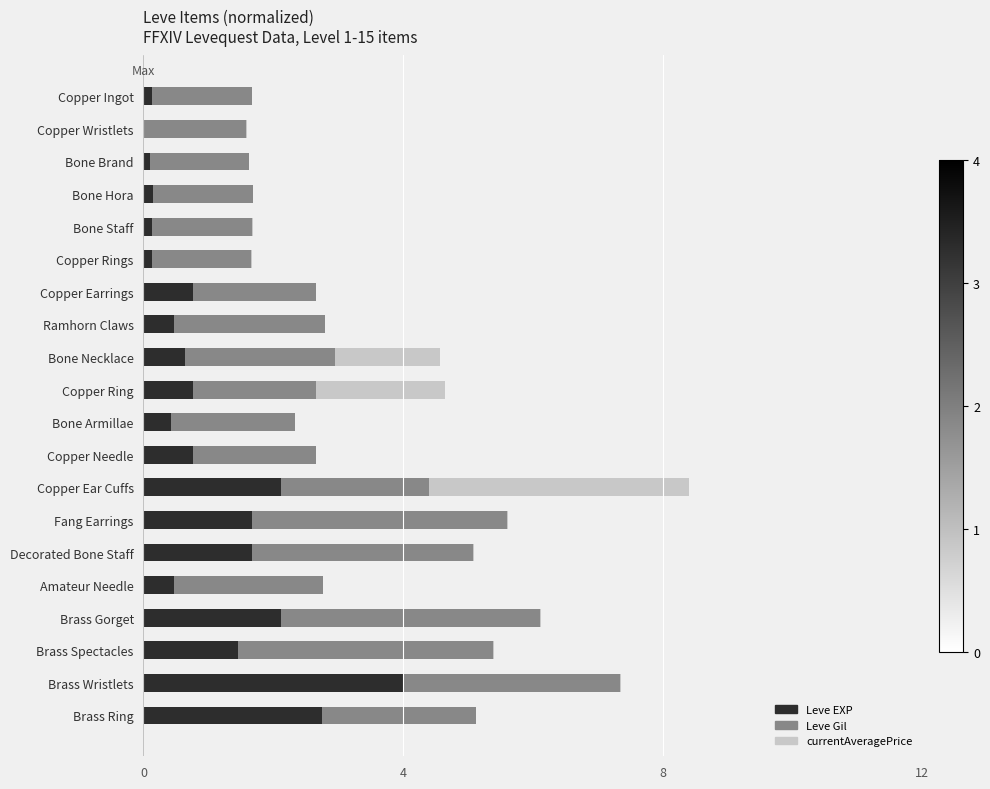

The value of Leve EXP at Decorated Bone Staff is 1.7. True or false?

True